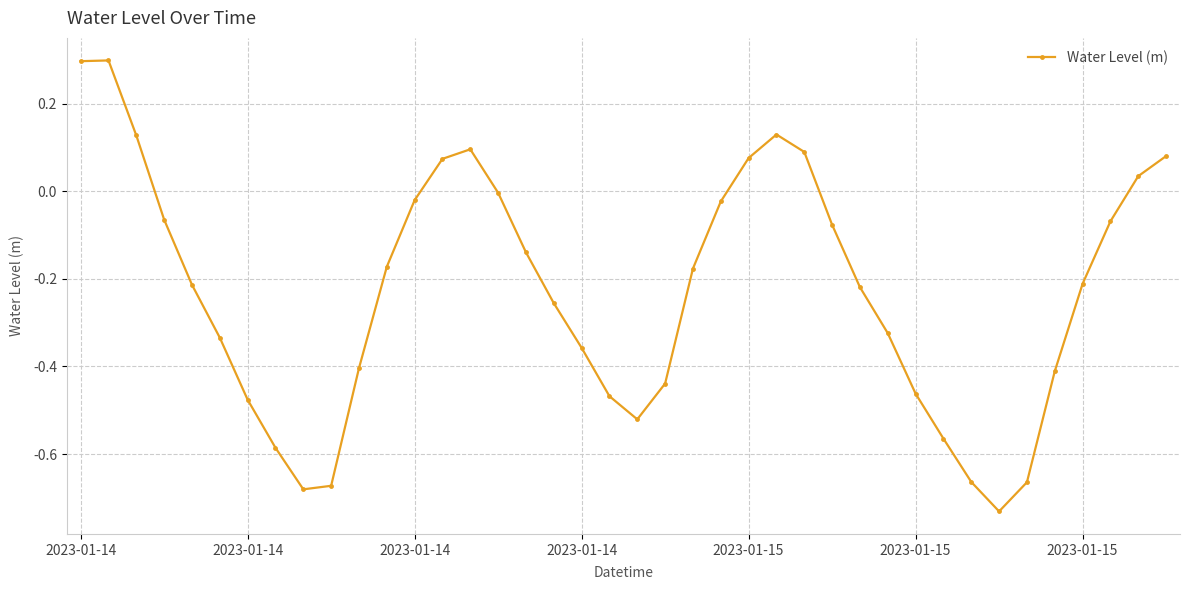

What is the greatest value displayed?

0.3